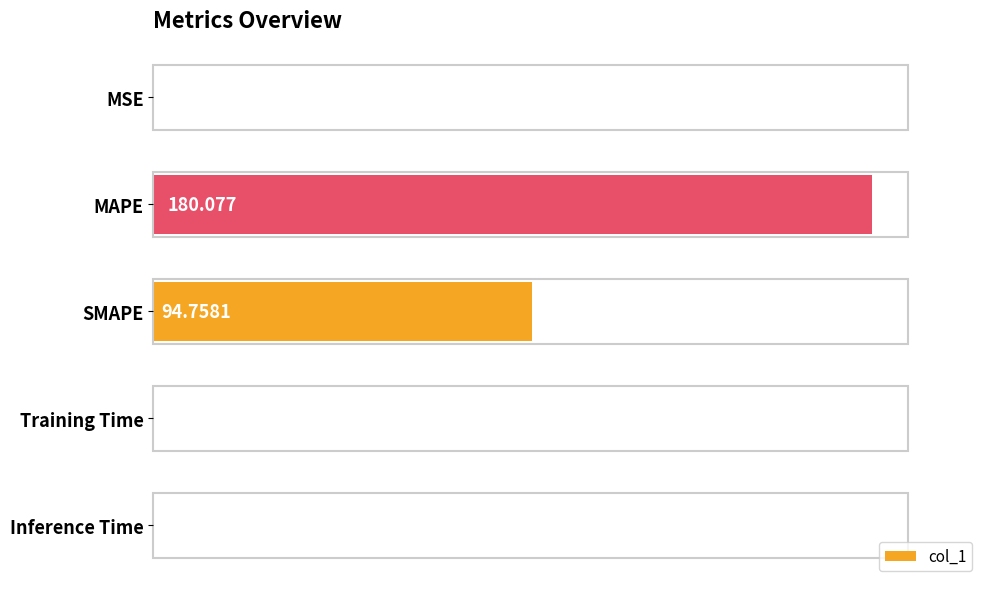

Between MSE and Training Time, which is larger?

Training Time